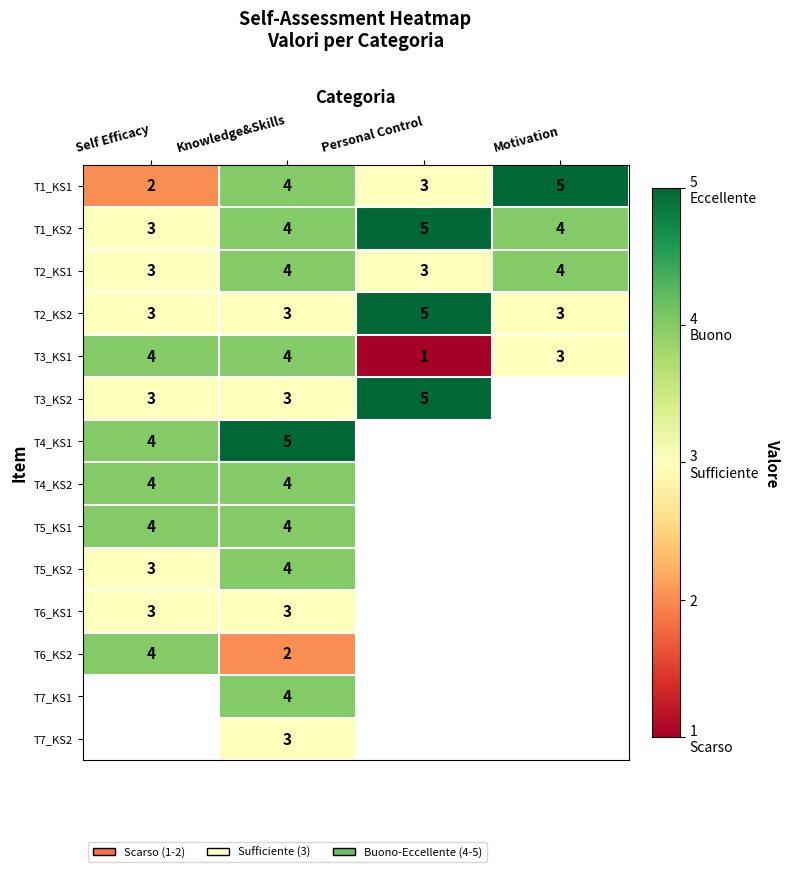

What is the total value across all series at Knowledge&Skills?

51